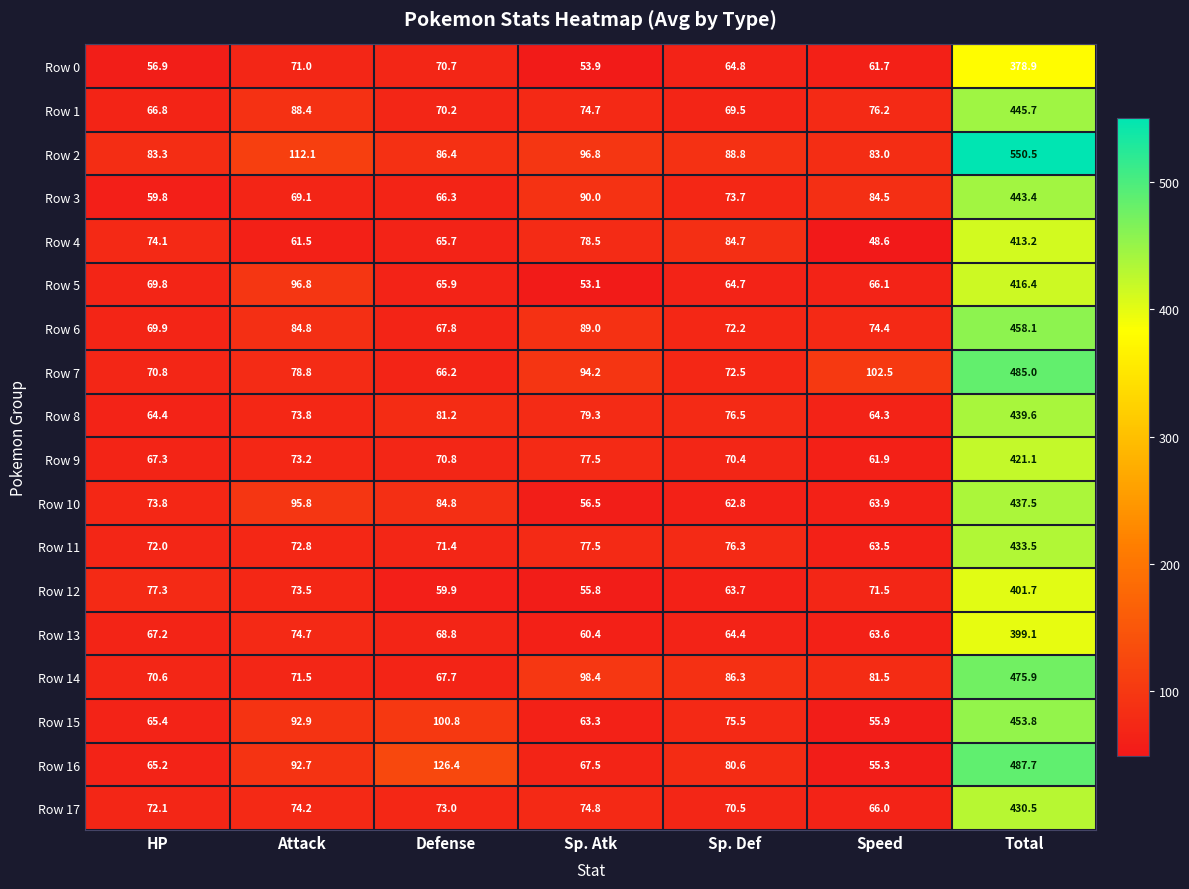

True or false: Row 13 has a value of 42.2 at Attack.

False